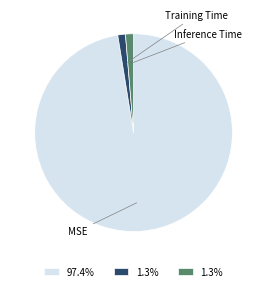

Which has a higher value, Inference Time or MSE?

MSE